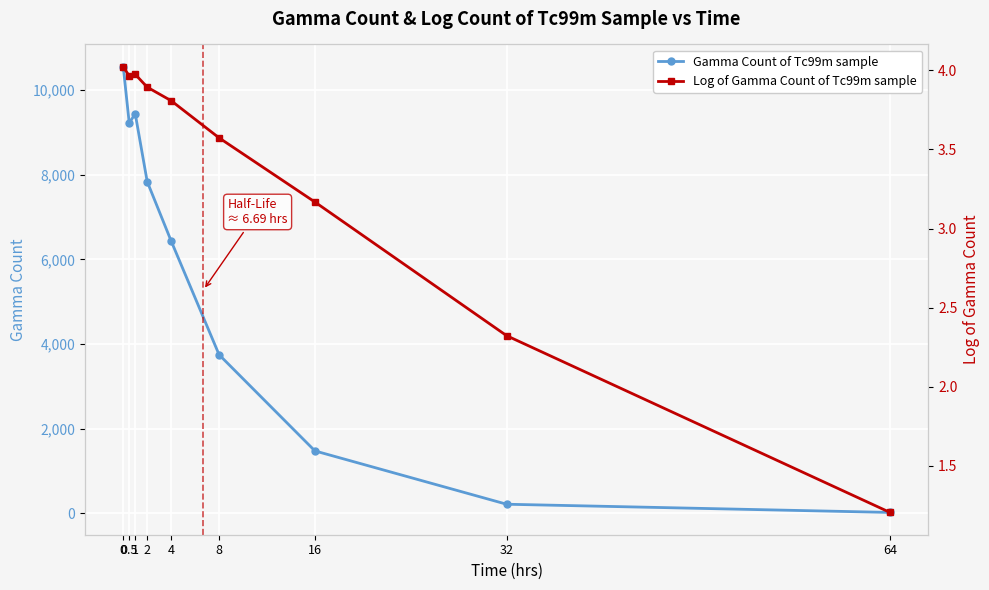

How many lines are shown in the chart?

2